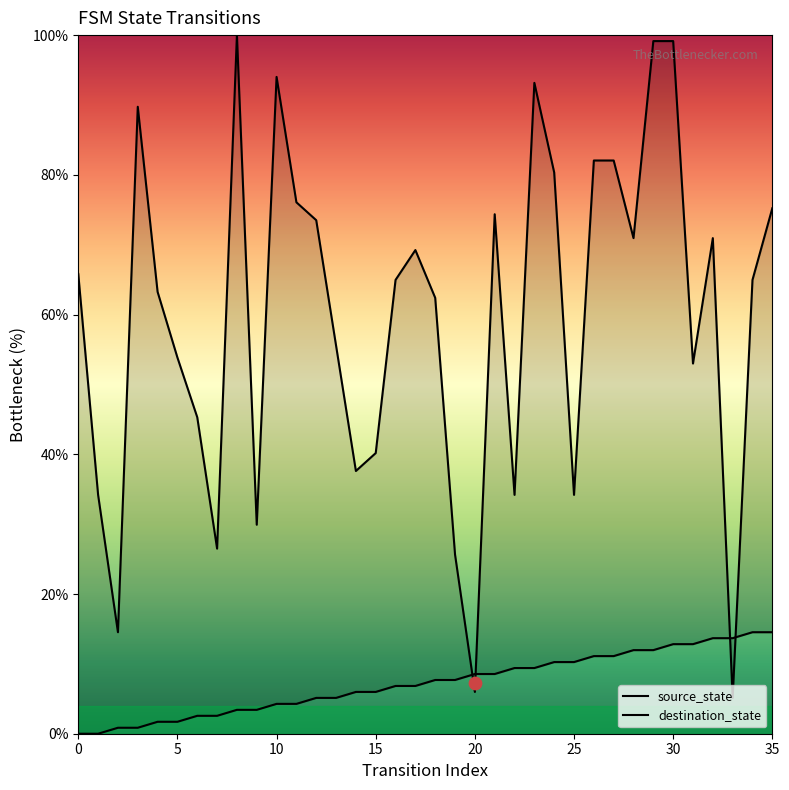

At how many categories does at least one series exceed 99?

3